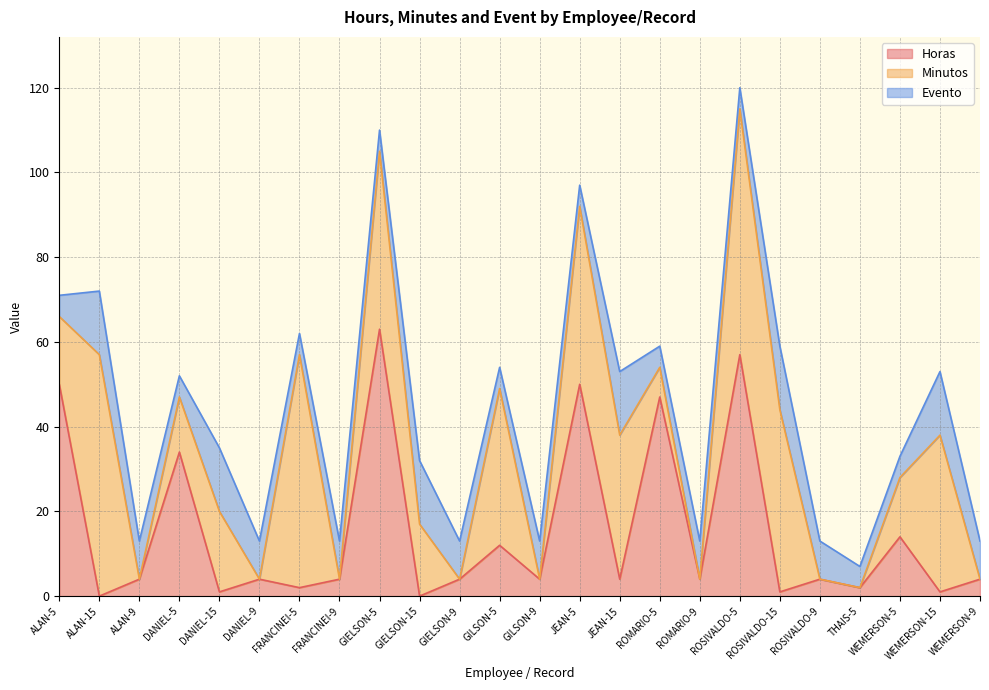

How many data points in Evento are less than 9?

10